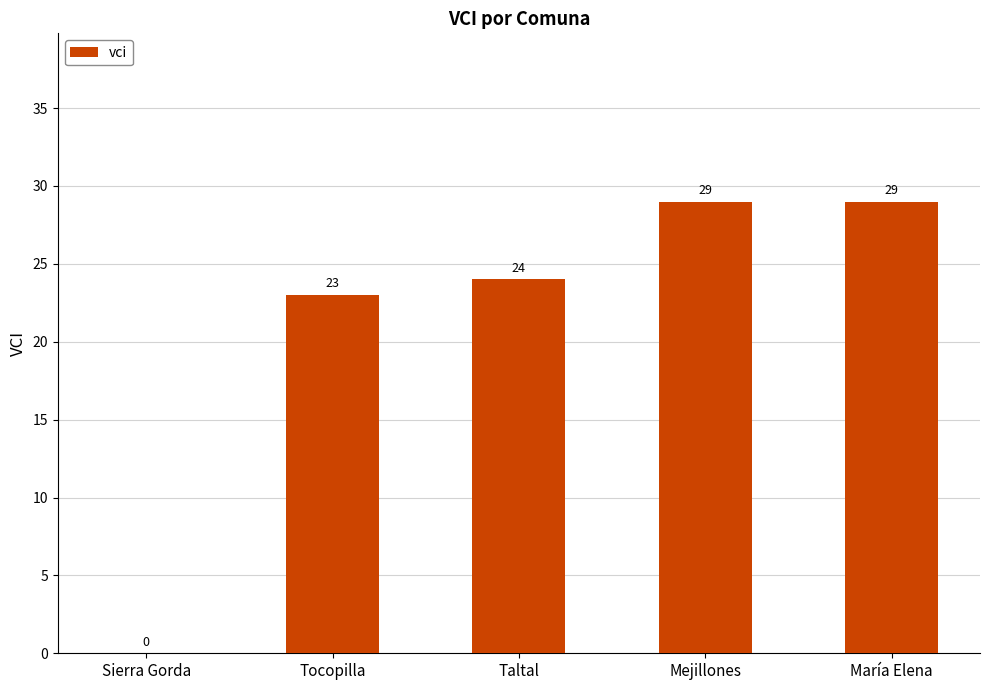

Approximately how many times larger is the value at Taltal compared to Mejillones?

0.8